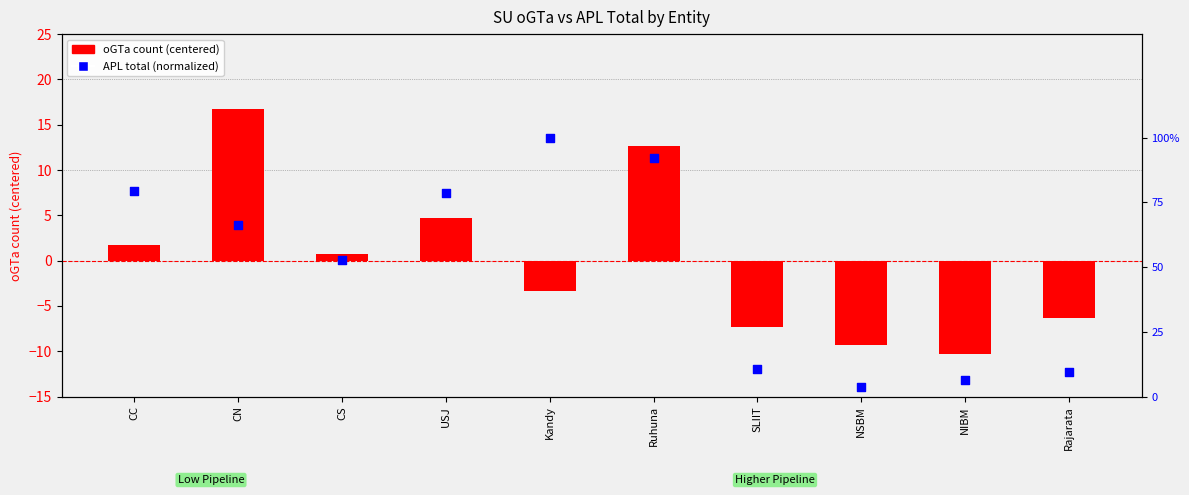

At how many categories does at least one series exceed 7?

2